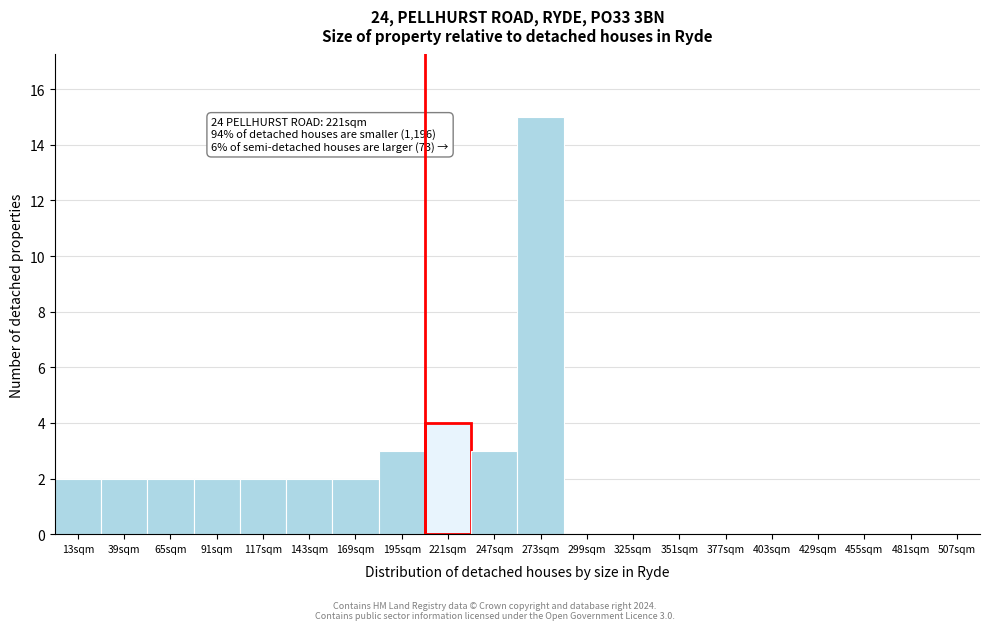

Reading left to right, what are all the values shown in this chart?

13sqm=2	39sqm=2	65sqm=2	91sqm=2	117sqm=2	143sqm=2	169sqm=2	195sqm=3	221sqm=4	247sqm=3	273sqm=15	299sqm=0	325sqm=0	351sqm=0	377sqm=0	403sqm=0	429sqm=0	455sqm=0	481sqm=0	507sqm=0